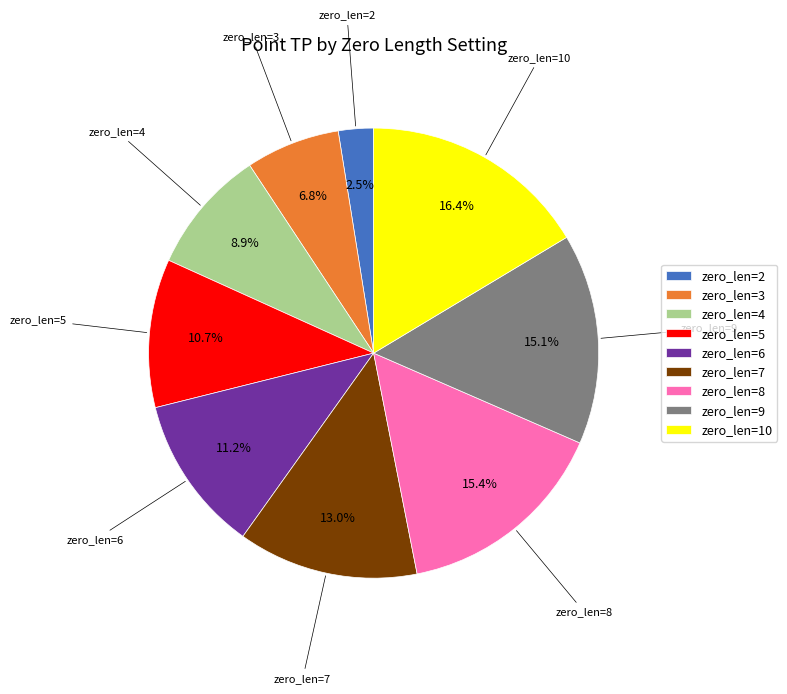

Between zero_len=7 and zero_len=9, which is larger?

zero_len=9